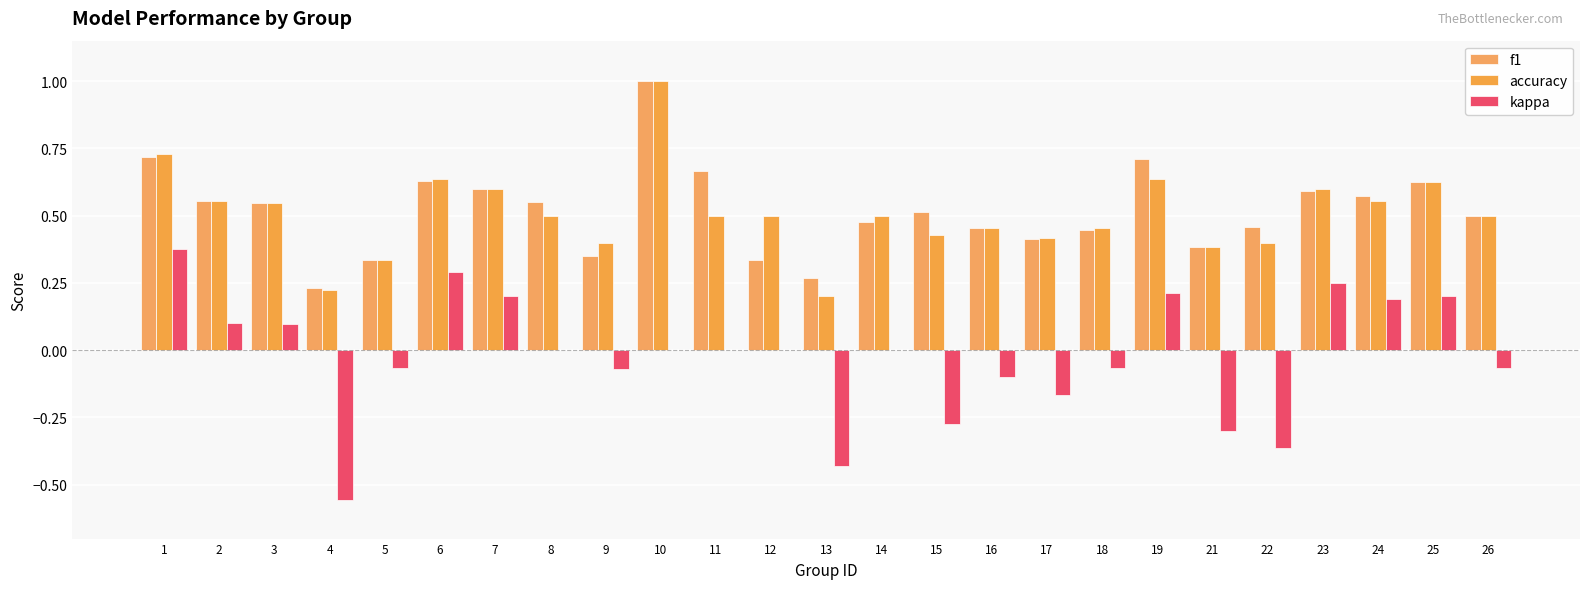

How many groups of bars are there?

25